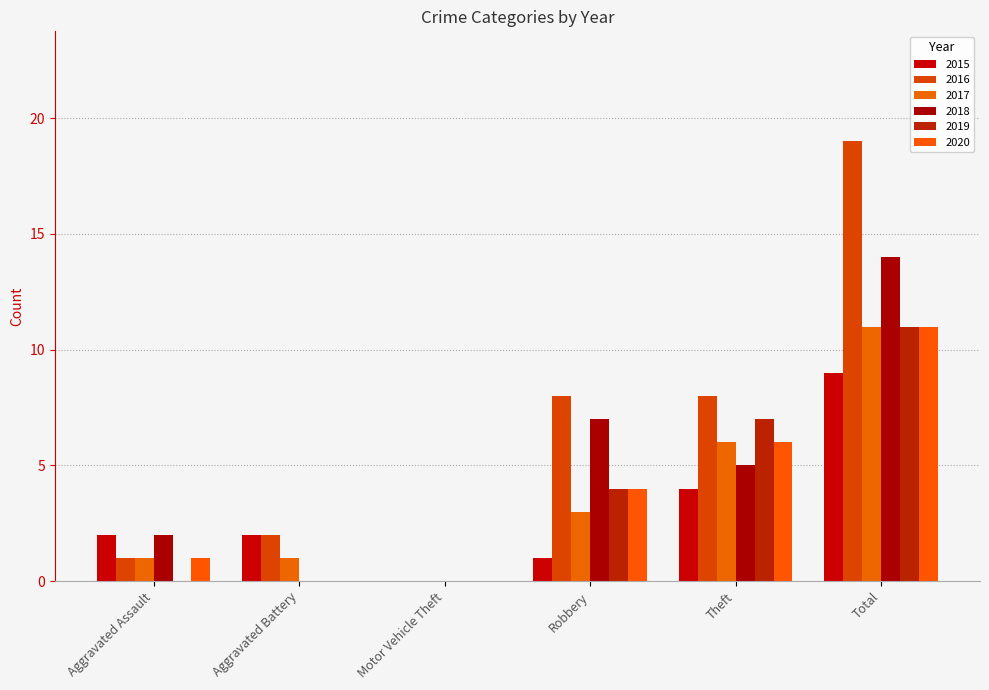

What is the difference between the 2019 values at Total and Motor Vehicle Theft?

11